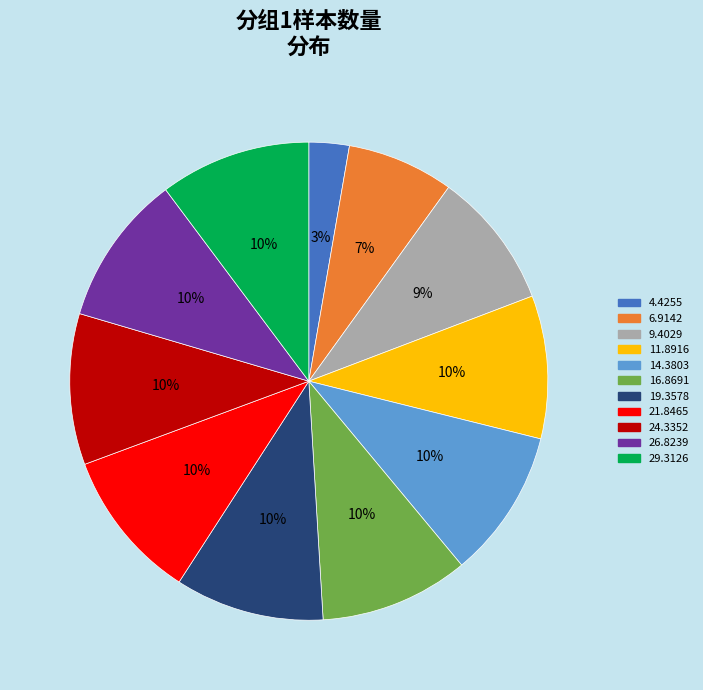

How many slices are in this pie chart?

11